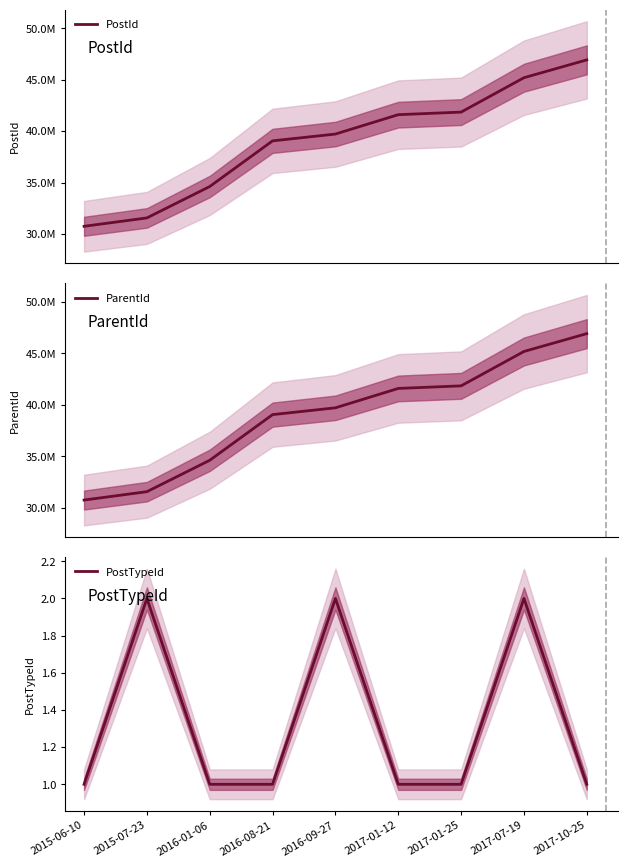

Where is PostId nearest to the value 38844043?

2016-08-21